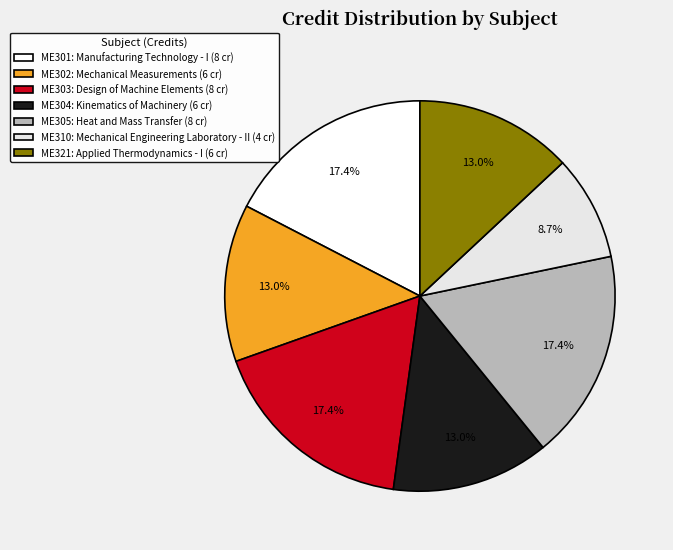

The ME303 slice represents 6% of the pie. True or false?

False